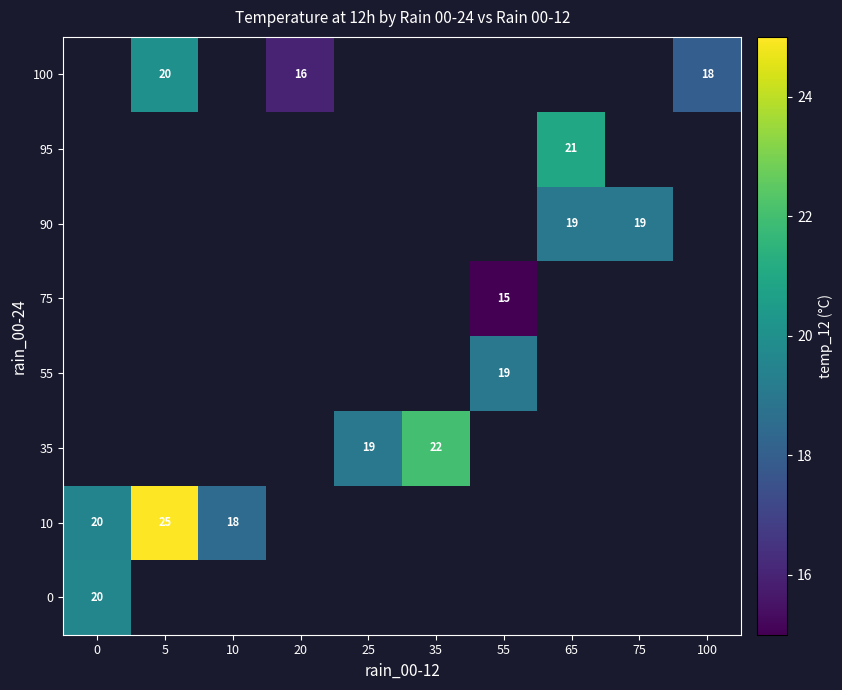

The 35 series shows 5.5 at 25. True or false?

False